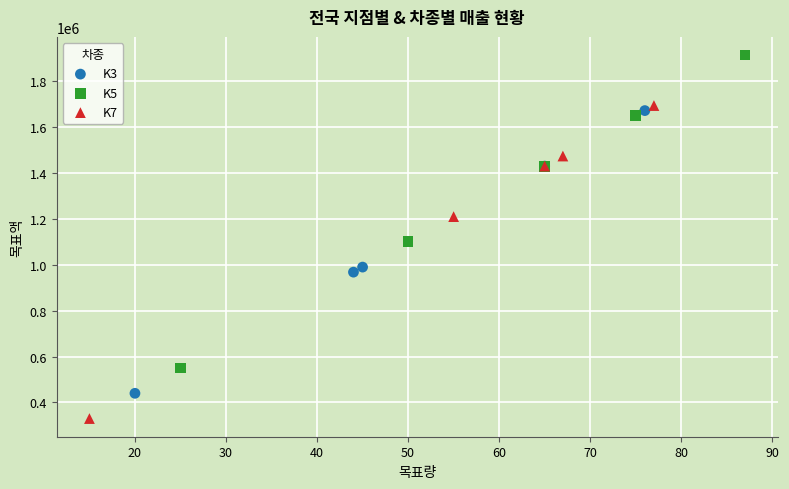

Which series contains the lowest Y value?

K7